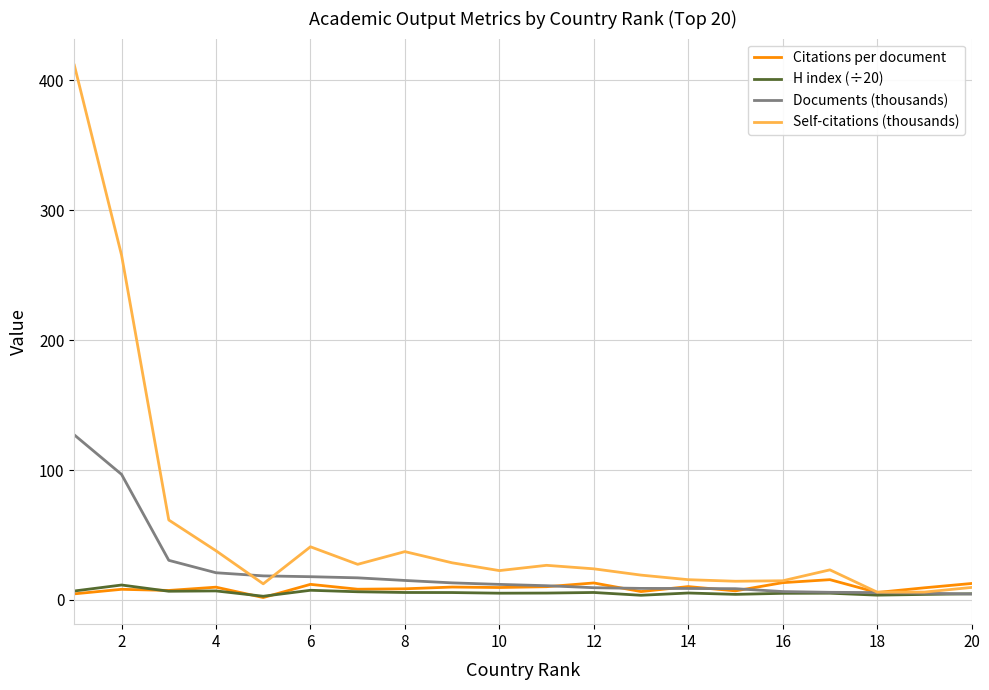

What is the maximum value shown in the chart?

411.7